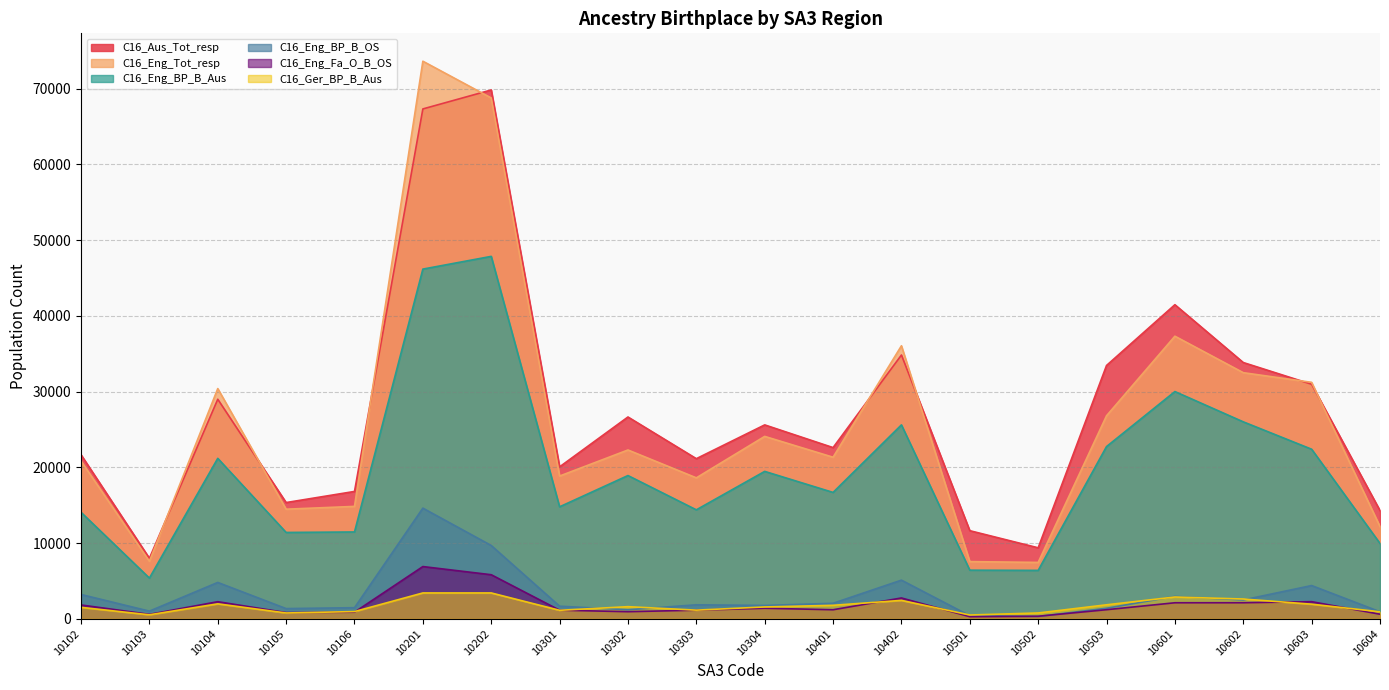

What are all the series names shown in the legend?

C16_Aus_Tot_resp, C16_Eng_Tot_resp, C16_Eng_BP_B_Aus, C16_Eng_BP_B_OS, C16_Eng_Fa_O_B_OS, C16_Ger_BP_B_Aus